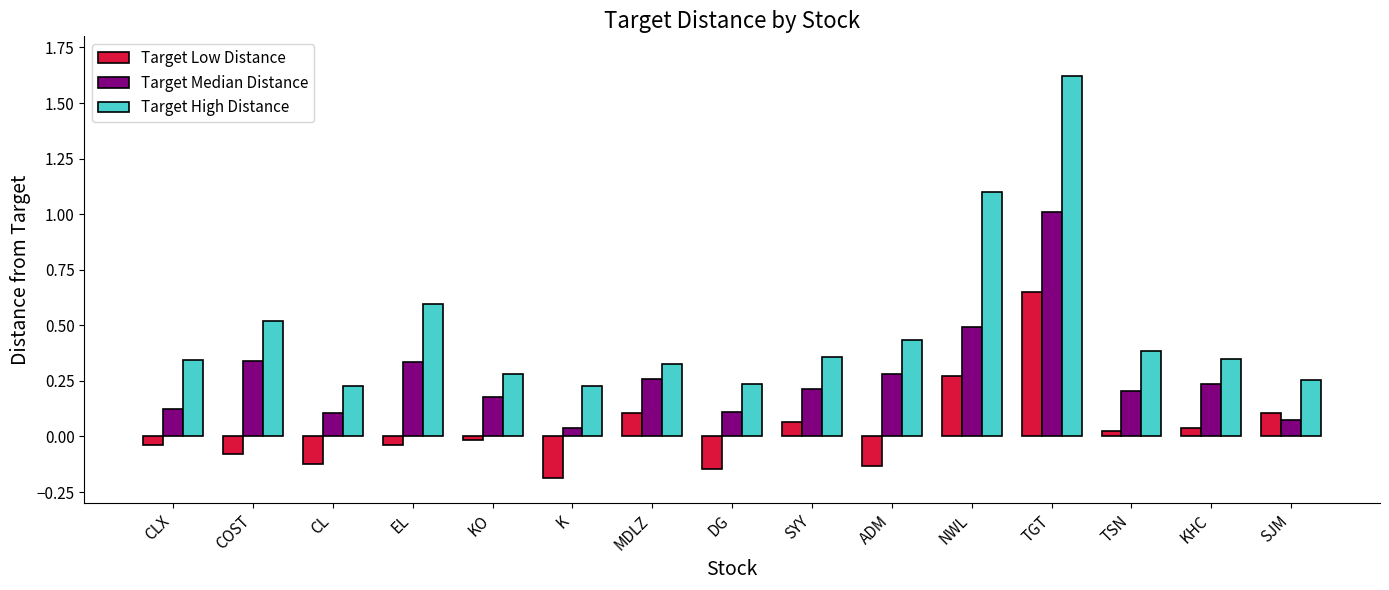

How many values in Target Low Distance are above zero?

7